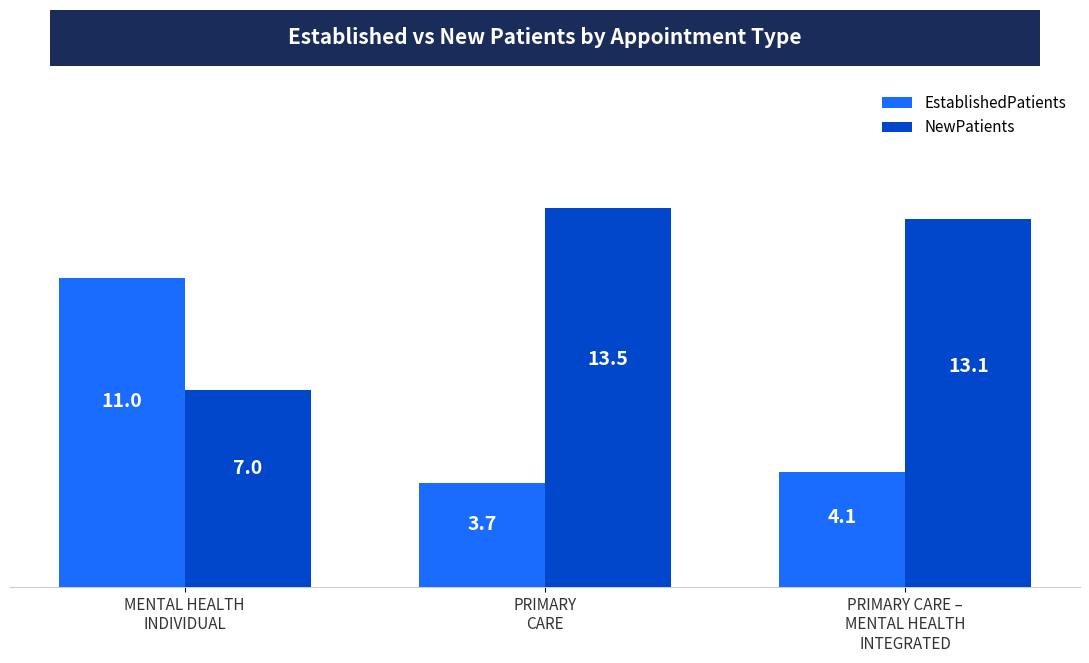

Rank the categories by NewPatients value from highest to lowest.

PRIMARY
CARE, PRIMARY CARE –
MENTAL HEALTH
INTEGRATED, MENTAL HEALTH
INDIVIDUAL